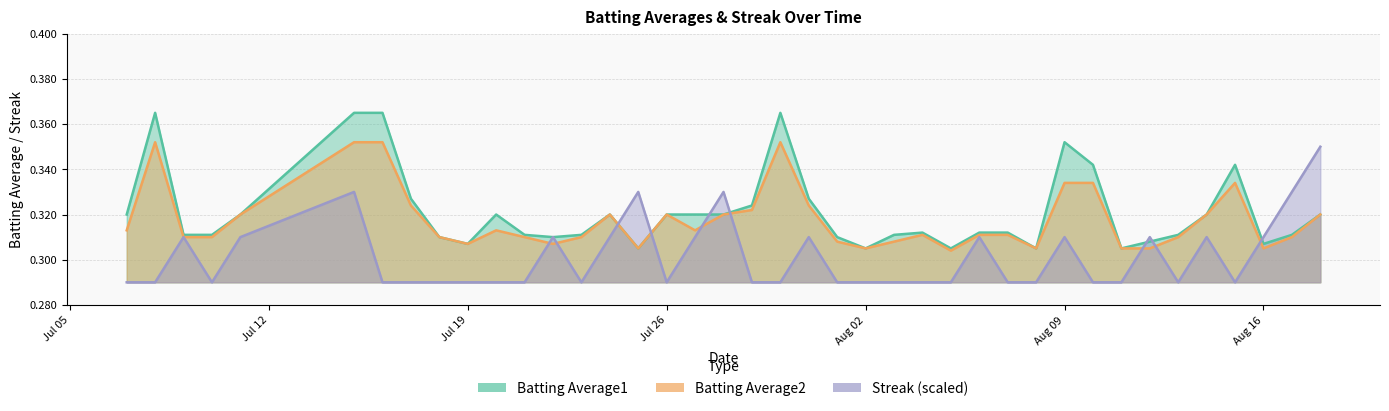

Which series has the largest total across all categories?

Batting Average1